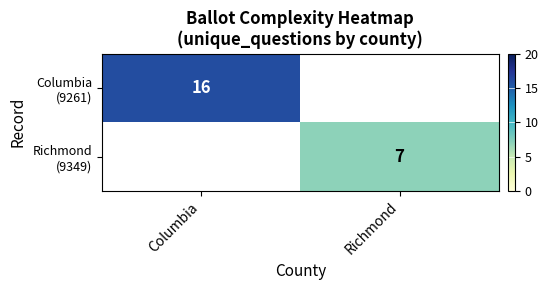

Rank the series by their maximum value, from highest to lowest.

Columbia (9261), Richmond (9349)